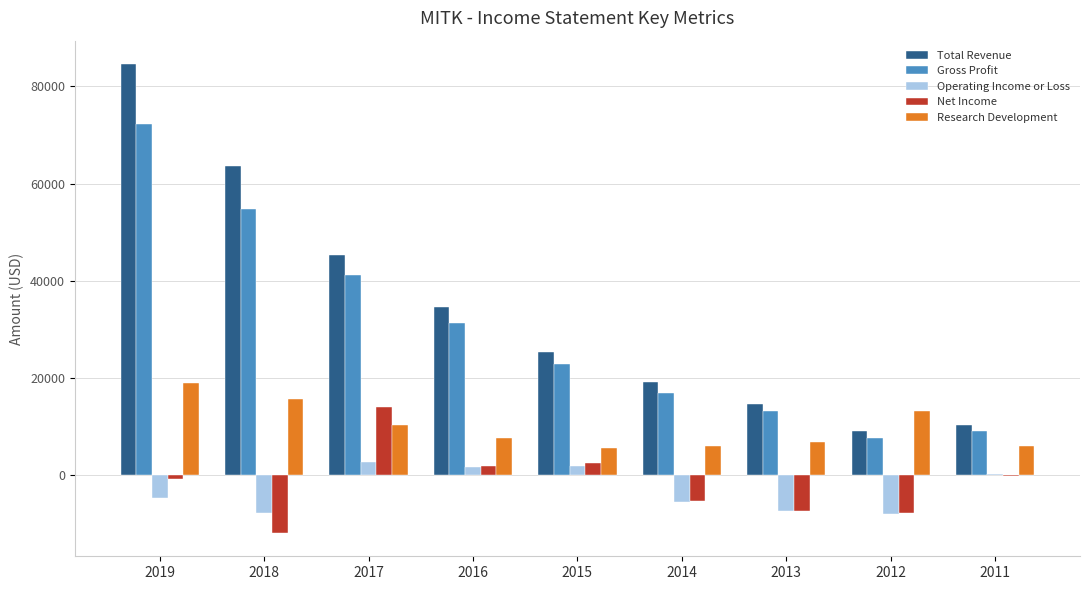

How many series are shown in this chart?

5